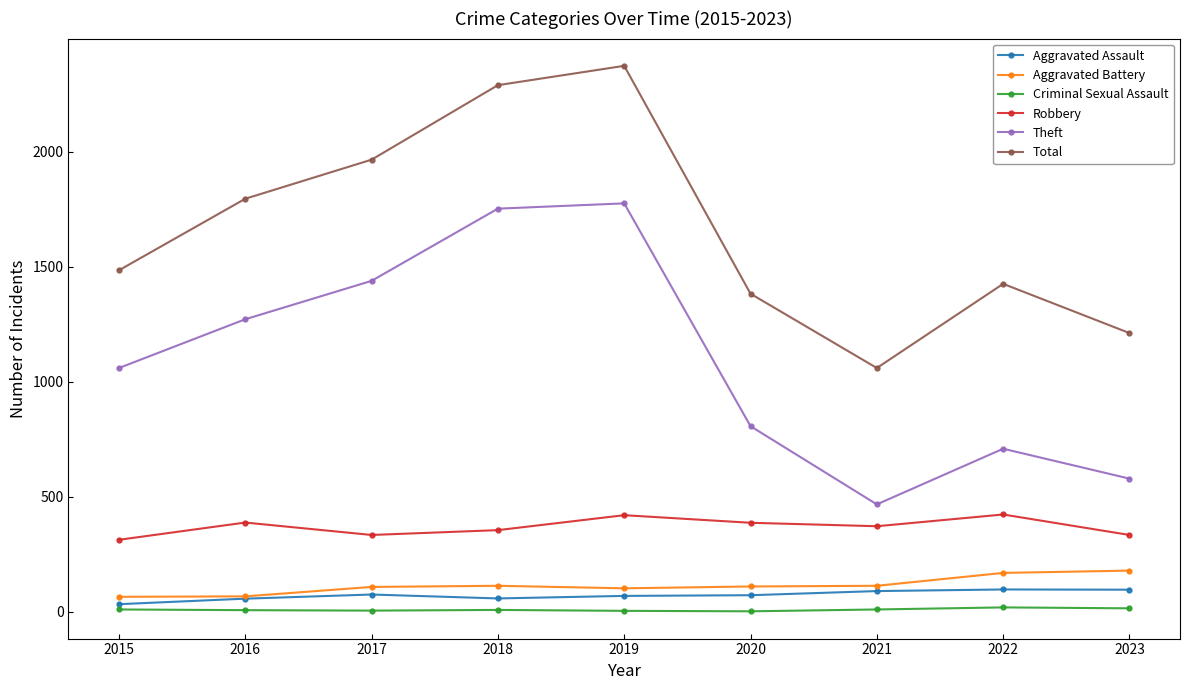

The value of Theft at 2017 is 1439. True or false?

True